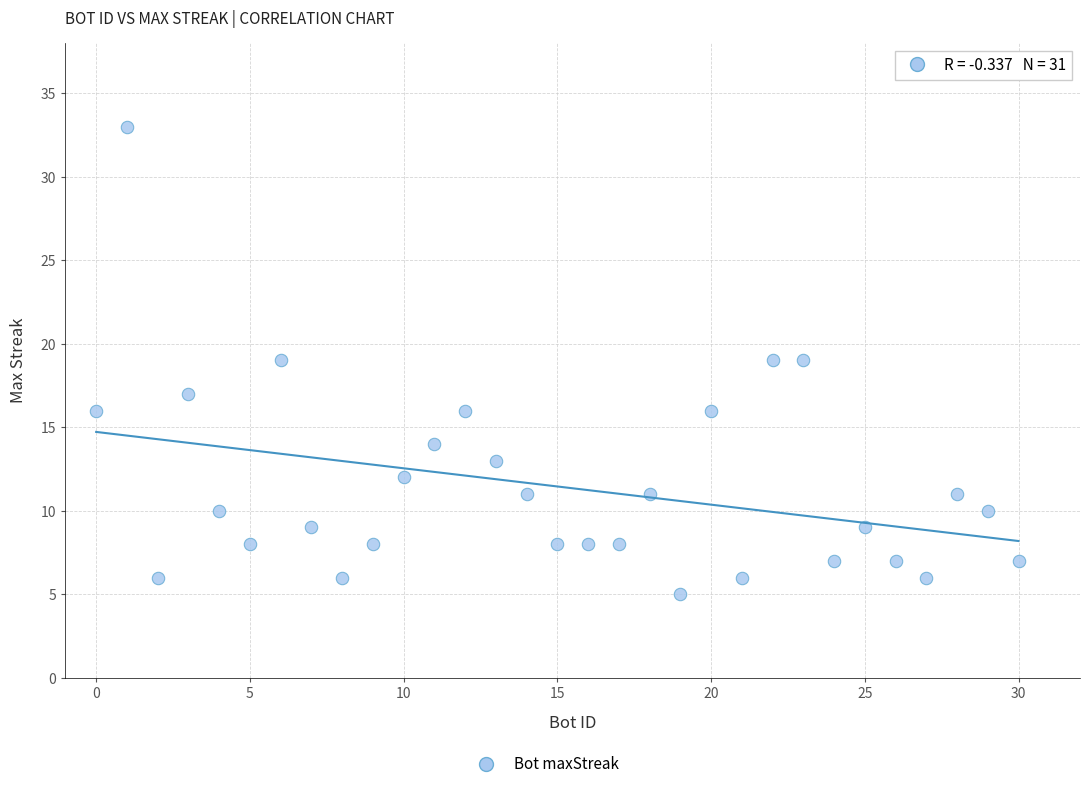

What is the range of X values (max minus min)?

30